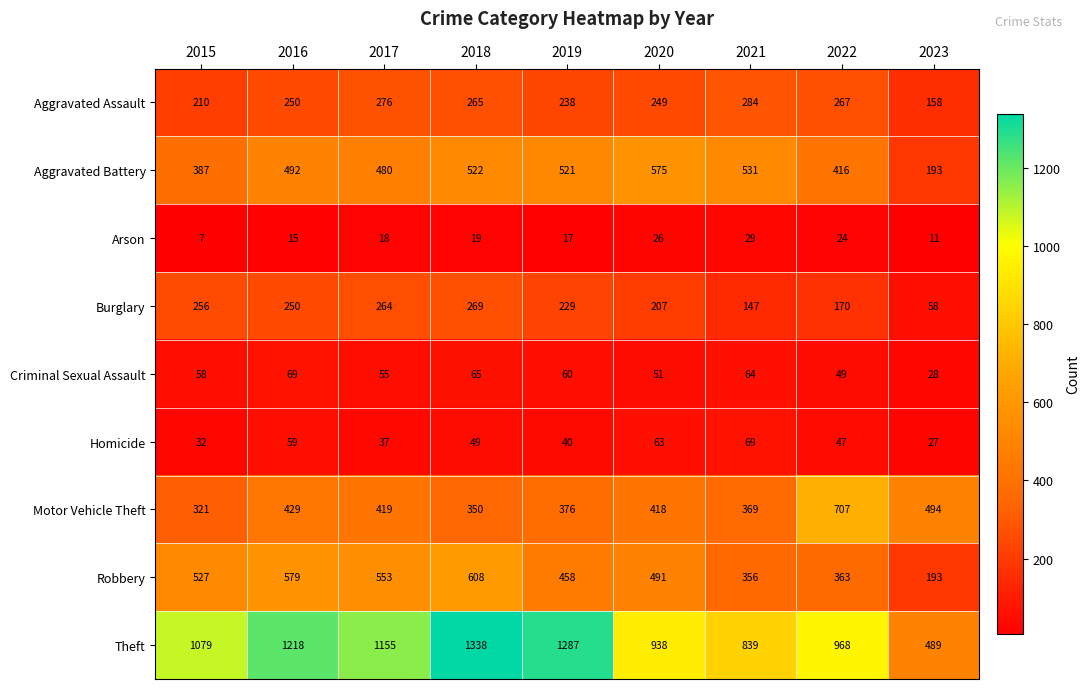

What is the sum of the Robbery values at 2016 and 2021?

935